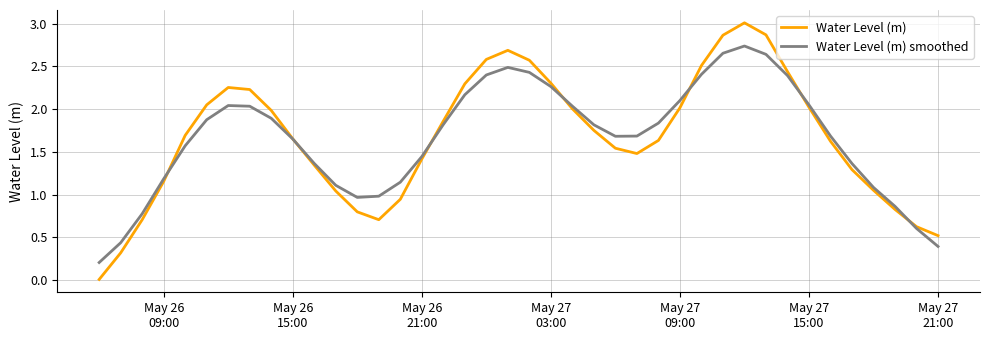

Which series has the largest range (max minus min)?

Water Level (m)